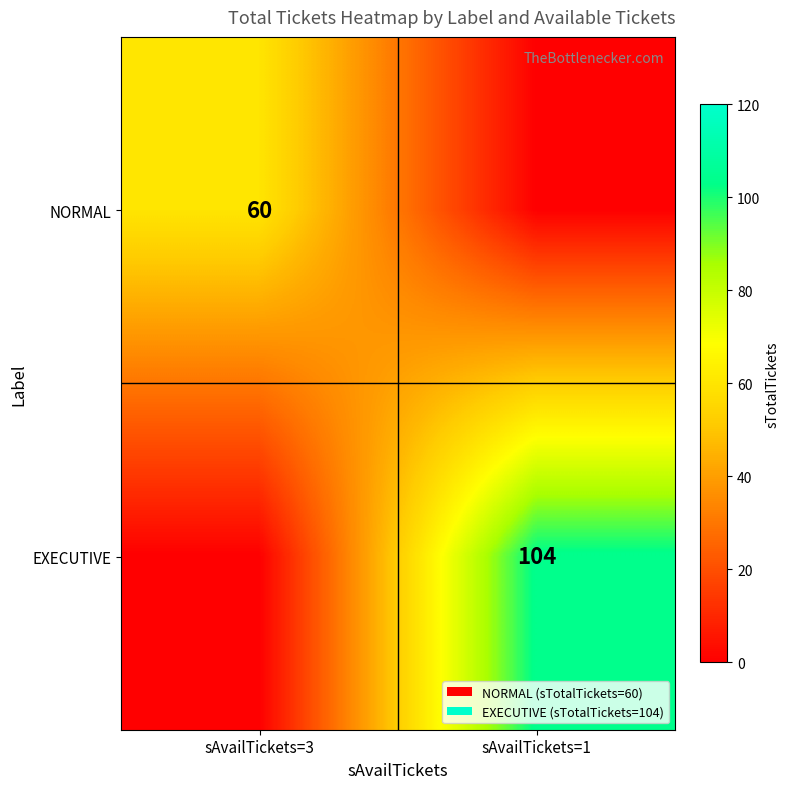

Is it true that EXECUTIVE equals 159 at sAvailTickets=1?

False